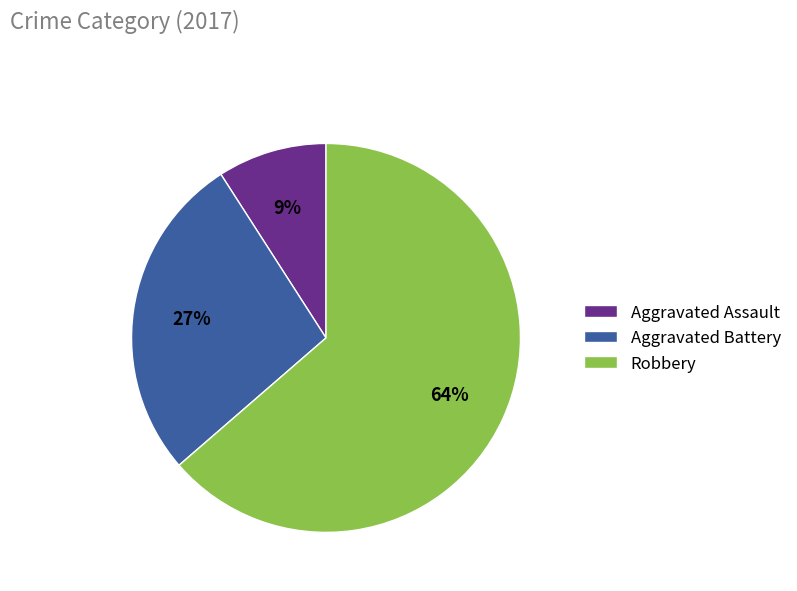

How many slices are in this pie chart?

3